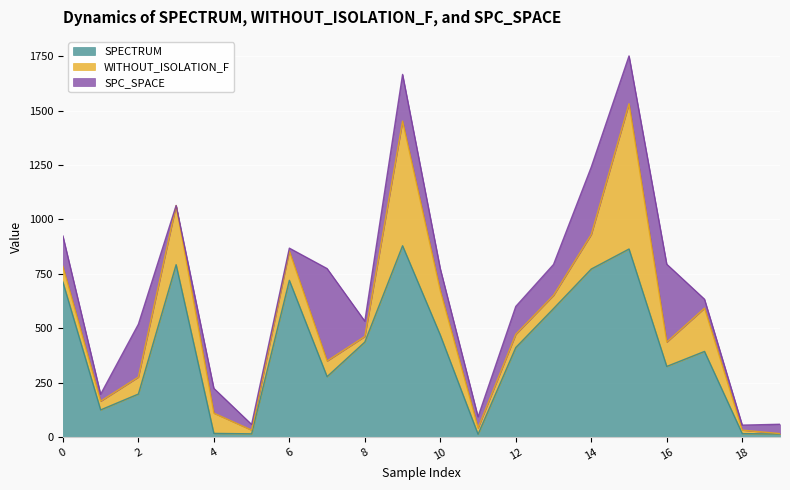

At which label is WITHOUT_ISOLATION_F closest to 335?

3